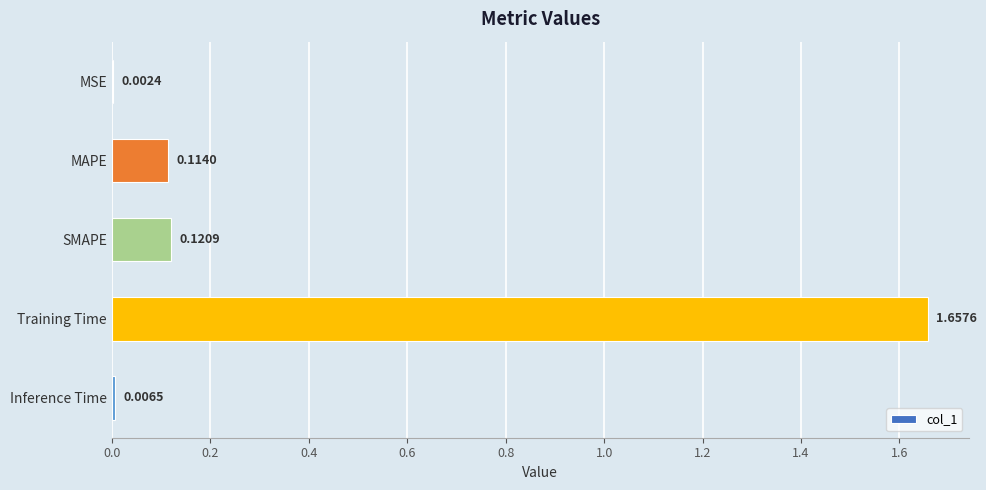

What is the sum of the values at MAPE and Training Time?

1.8